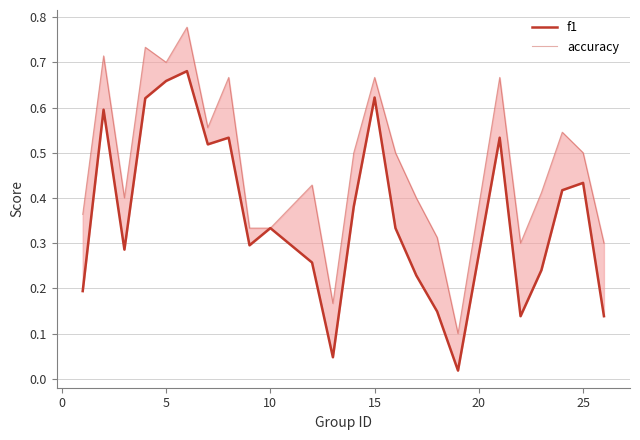

What is the difference between the maximum and minimum values in the accuracy series?

0.7